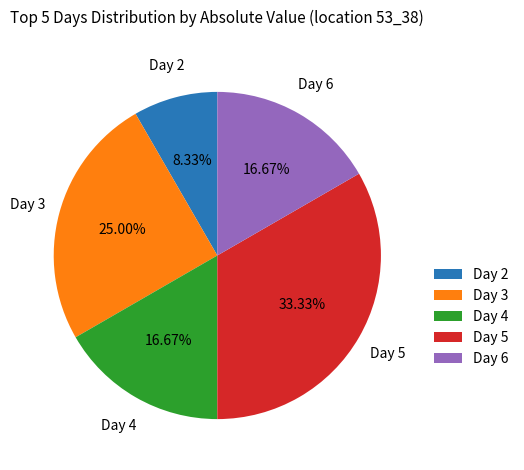

What is the ratio of the value at Day 5 to the value at Day 6?

2.0